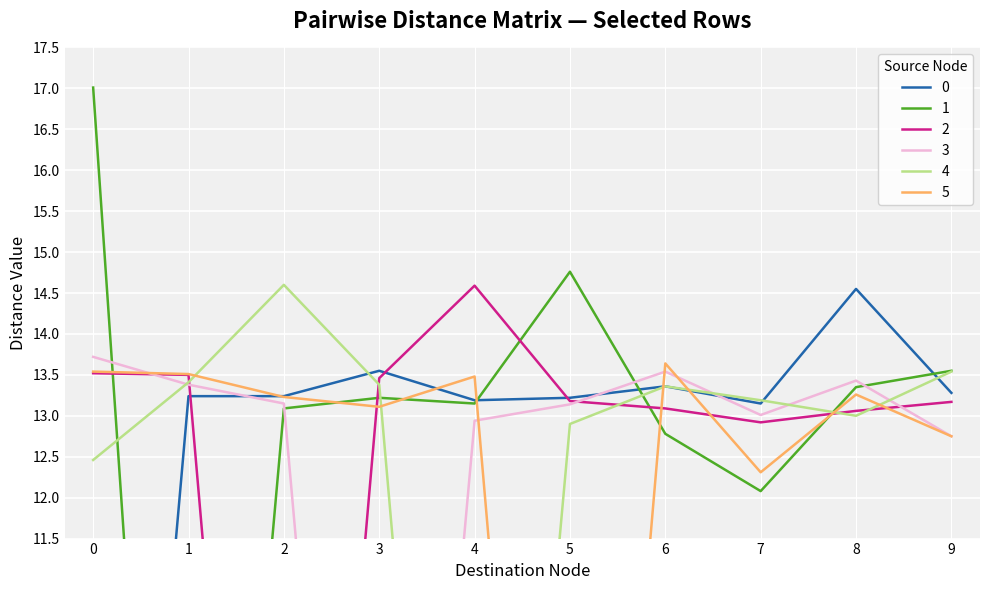

What is the total value across all series at 0?

70.2